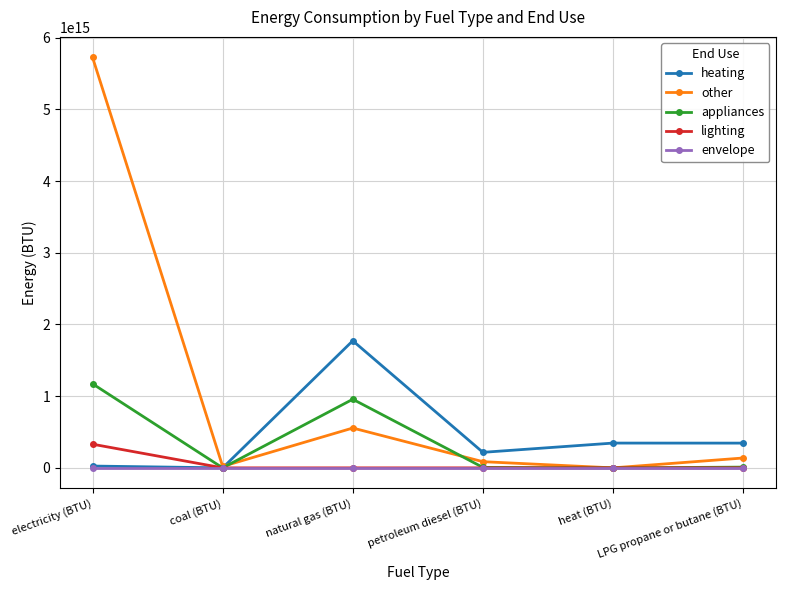

At which label is heating closest to 886428000000000?

heat (BTU)